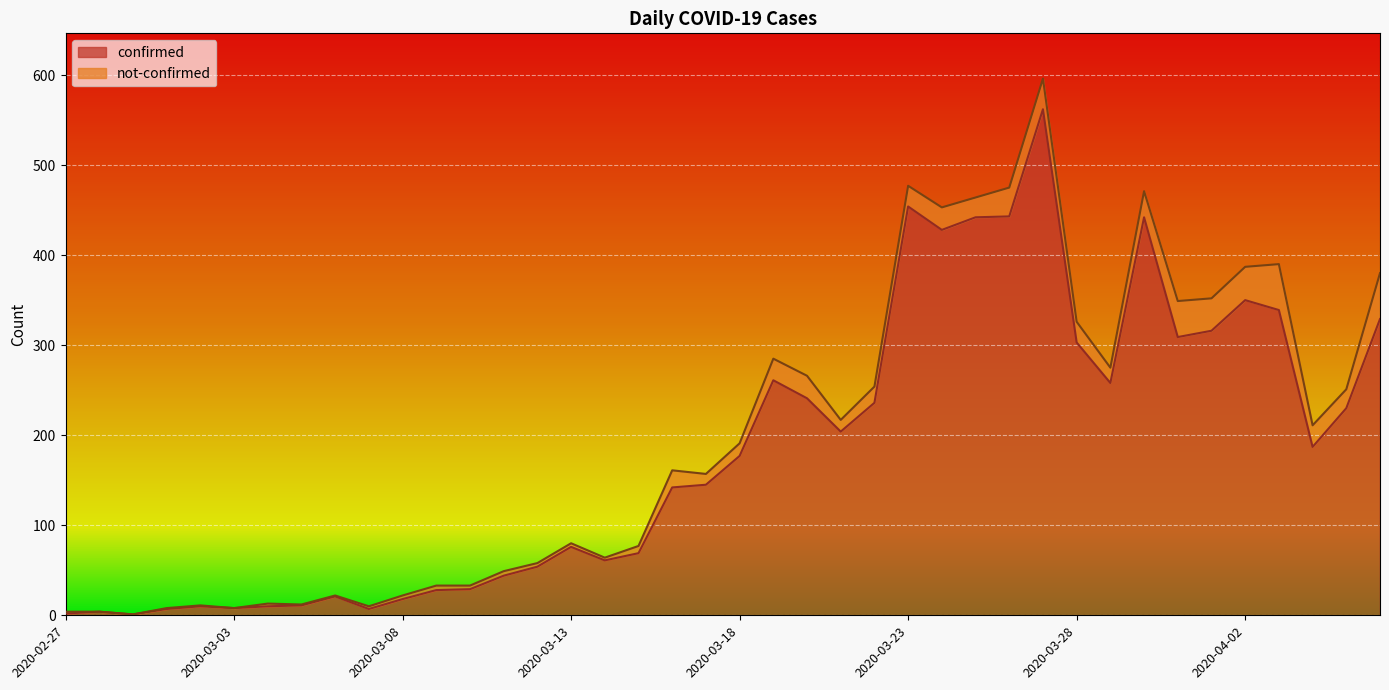

True or false: the data shows 289 at 2020-03-24.

False